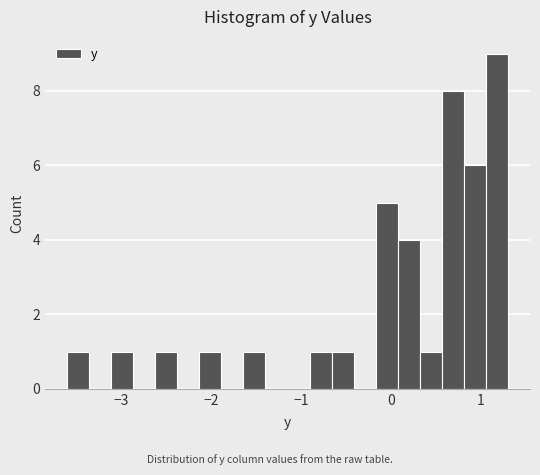

Read against the x-axis, roughly where is the centre of the tallest bar?

1.2